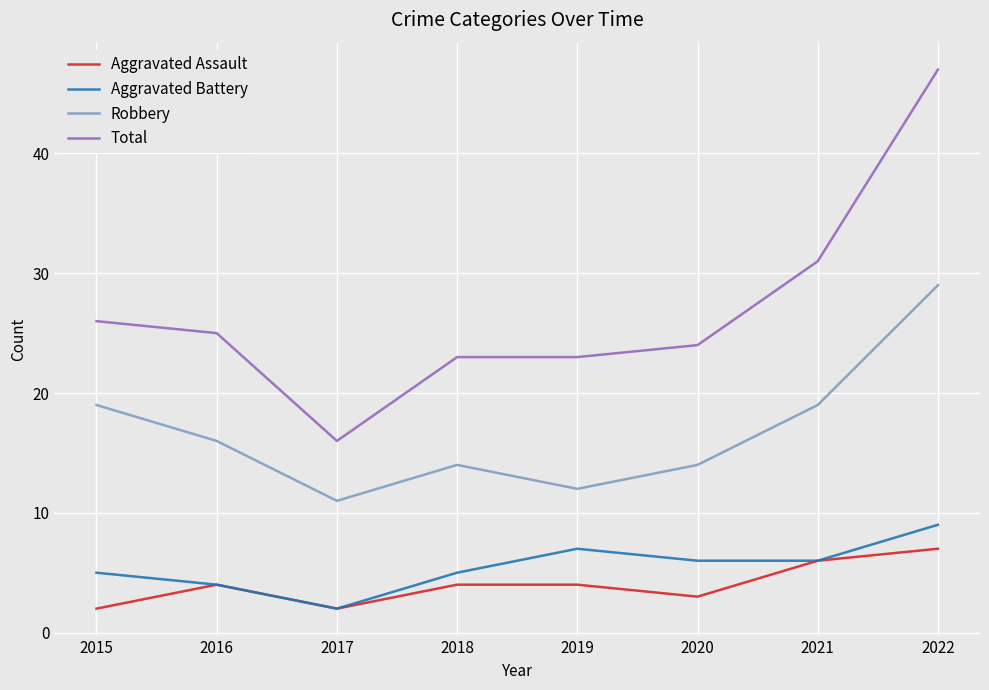

True or false: Aggravated Assault has a value of 1 at 2018.

False